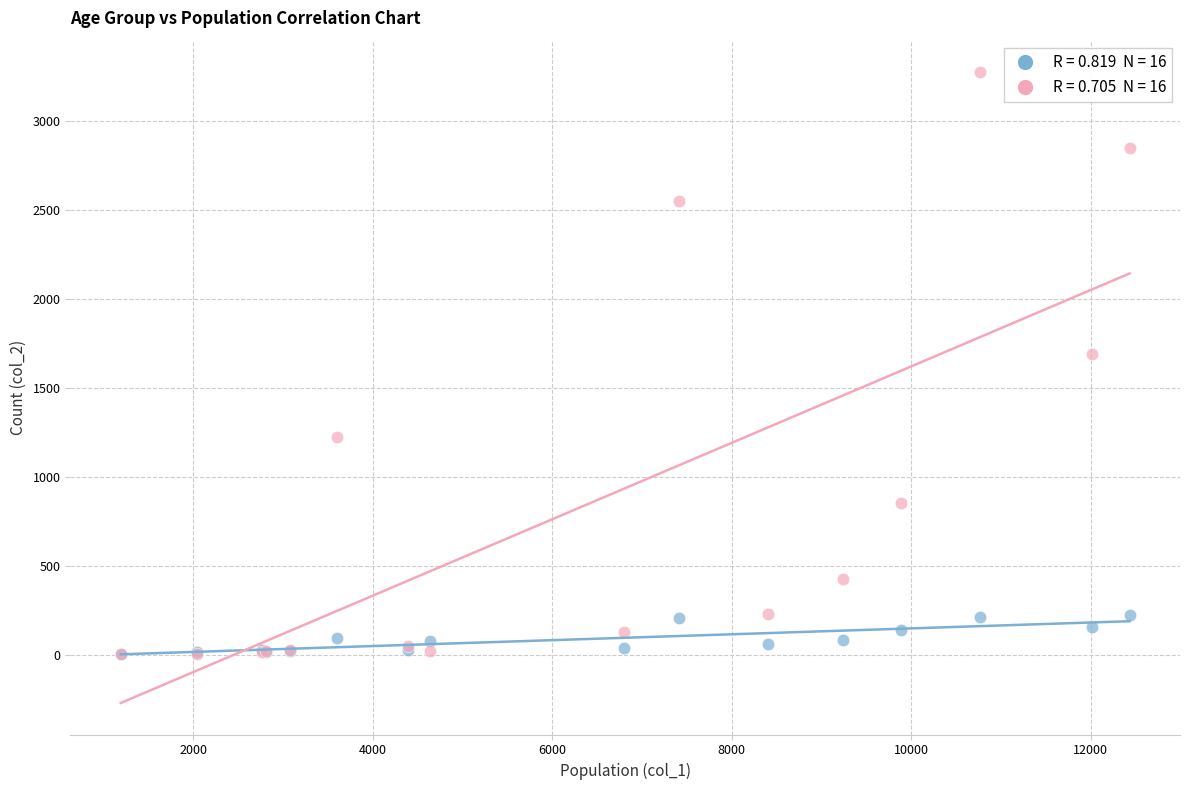

Across all series, what Y value is closest to 1638?

1690